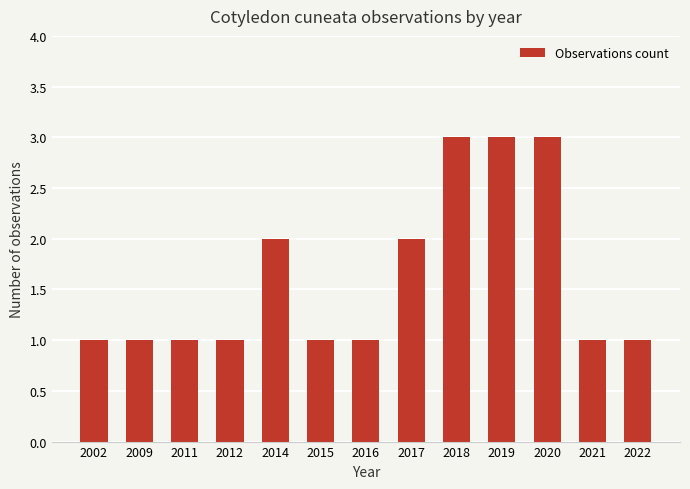

What is the value of the 10th bar from the left?

3